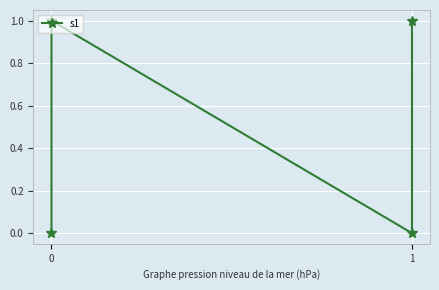

Reading left to right, what are all the values shown in this chart?

0=0	1=1	2=0	3=1